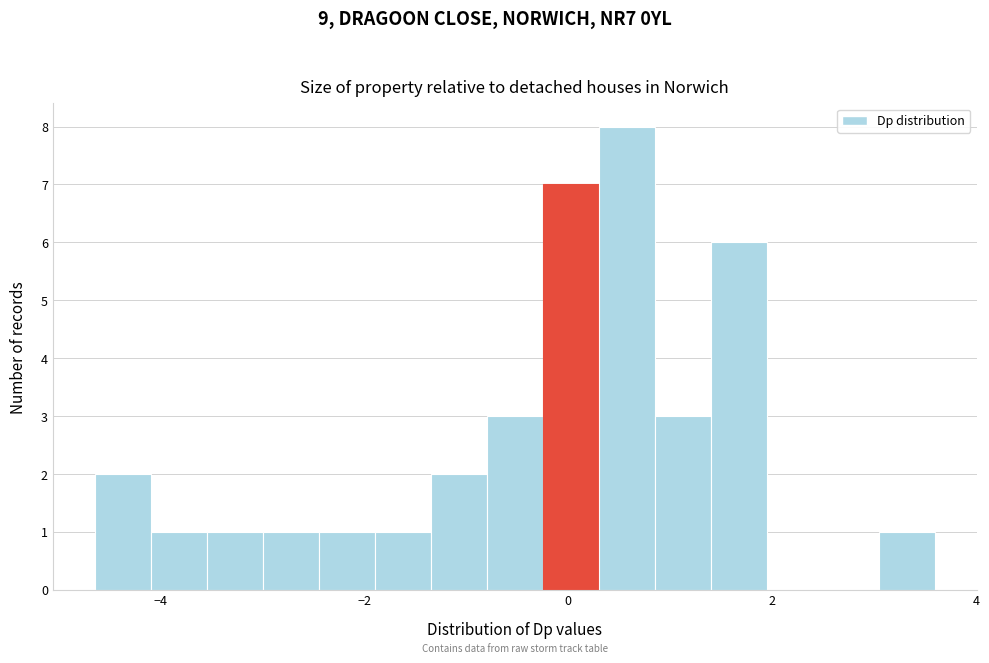

Around what value on the x-axis is the tallest bar? Give the approximate position of its centre, as read against the axis.

0.6